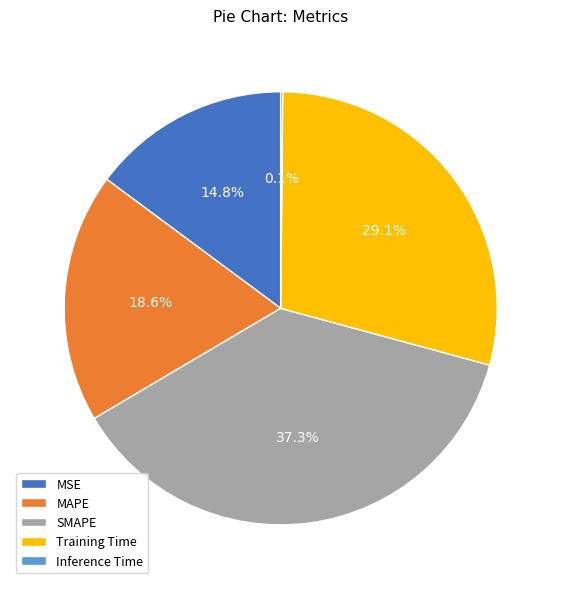

How much of the chart is everything except Training Time?

70.9%